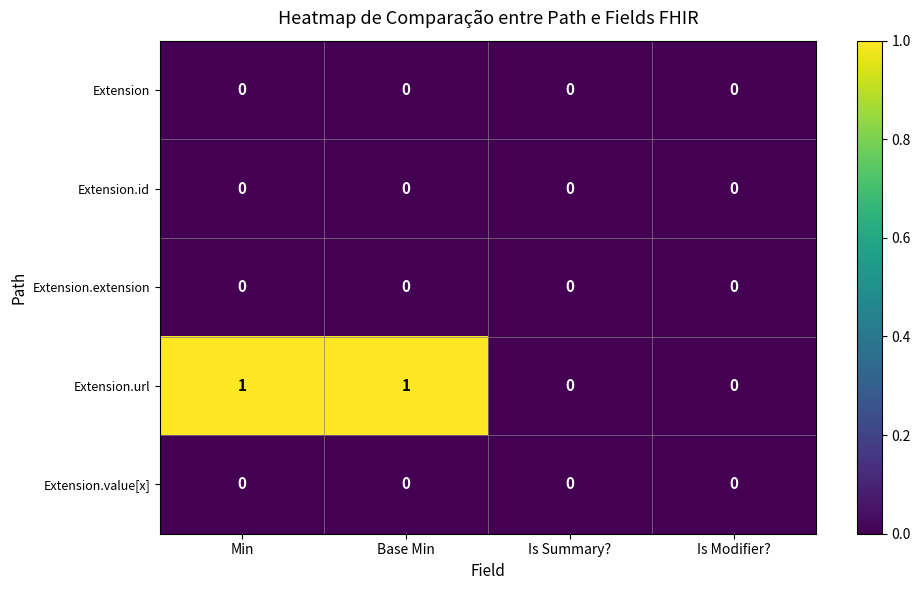

How many Extension.url values are between 0 and 1?

4